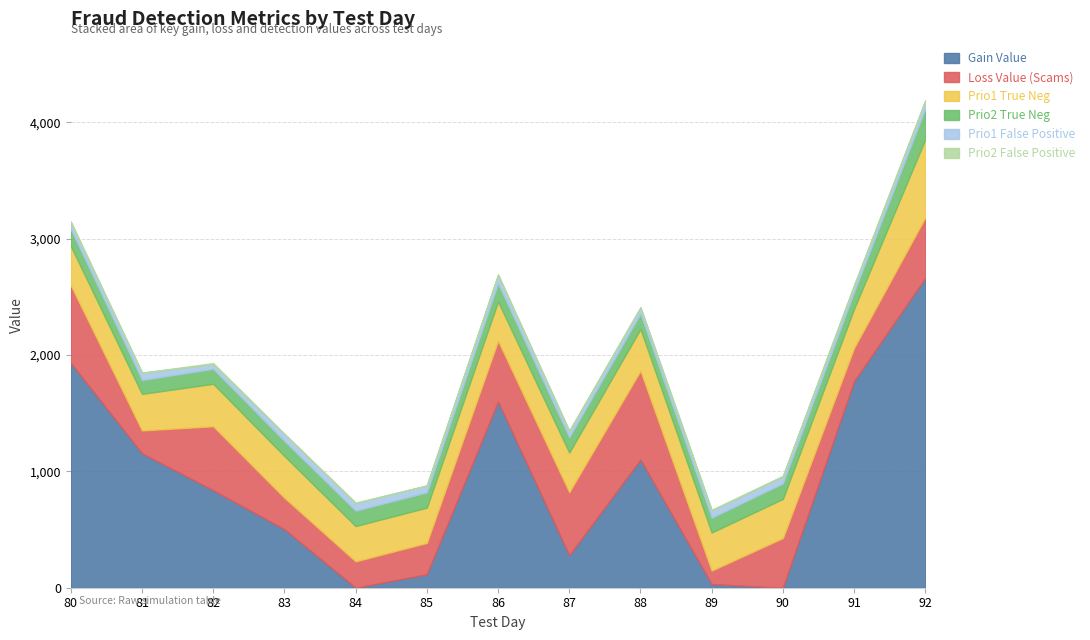

Reading left to right, what are all the values shown in this chart?

gain_value: 1931.3	1155.4	837.2	502.8	0.0	115.5	1600.0	279.1	1101.3	31.4	0.0	1775.1	2661.9
loss_value_scams: 667.7	196.3	550.3	269.9	226.8	270.0	523.0	542.4	763.9	116.2	427.4	286.2	520.4
prio1_true_neg: 337.0	314.0	365.0	359.0	303.0	303.0	337.0	340.0	358.0	327.0	336.0	335.0	671.0
prio2_true_neg: 146.0	119.0	128.0	129.0	132.0	131.0	155.0	131.0	131.0	127.0	133.0	143.0	263.0
prio1_false_positive: 57.0	62.0	40.0	60.0	64.0	59.0	73.0	53.0	52.0	62.0	60.0	56.0	66.0
prio2_false_positive: 9.0	1.0	10.0	2.0	6.0	0.0	3.0	3.0	4.0	6.0	5.0	4.0	7.0